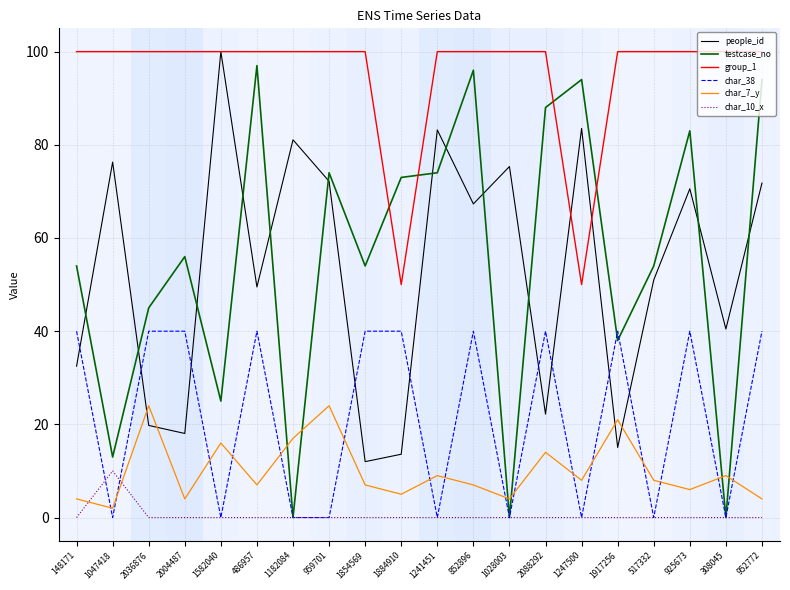

What is the maximum value for char_10_x?

10.0